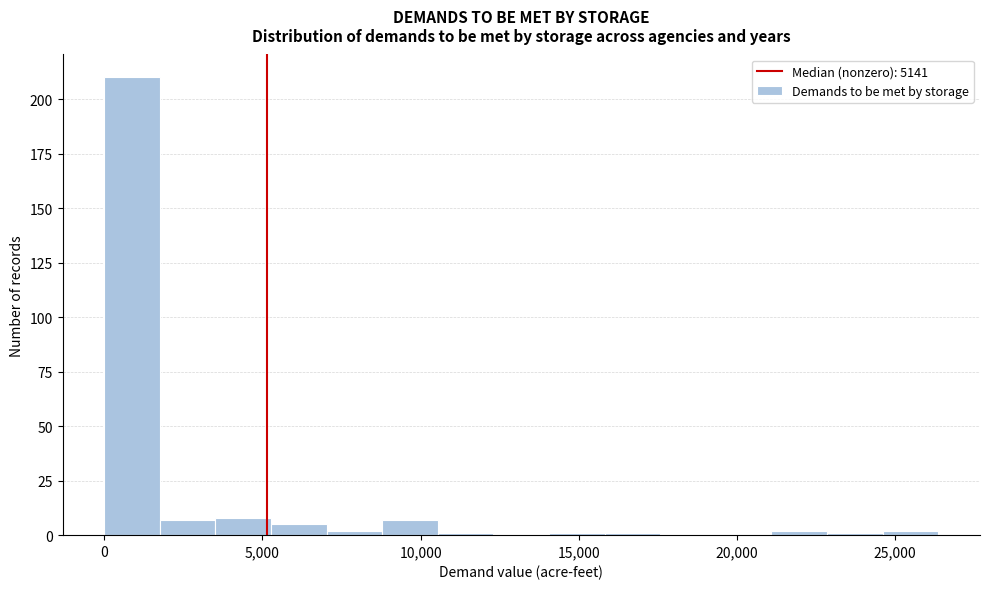

Around what value on the x-axis is the tallest bar? Give the approximate position of its centre, as read against the axis.

1000